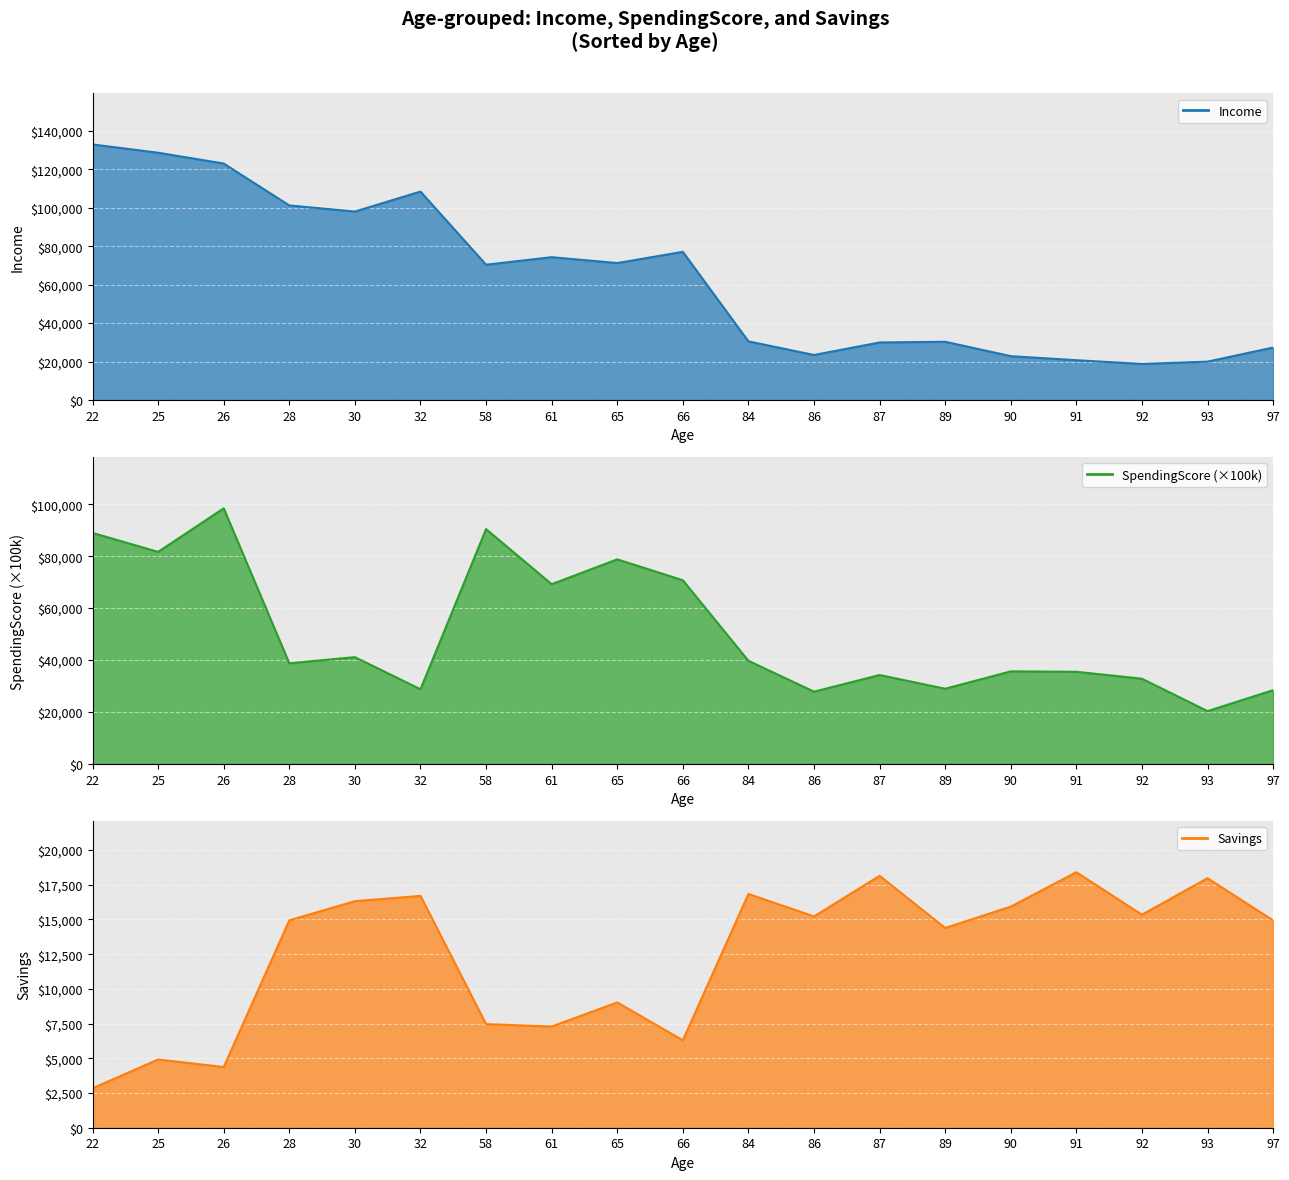

How many data points does each series have?

19